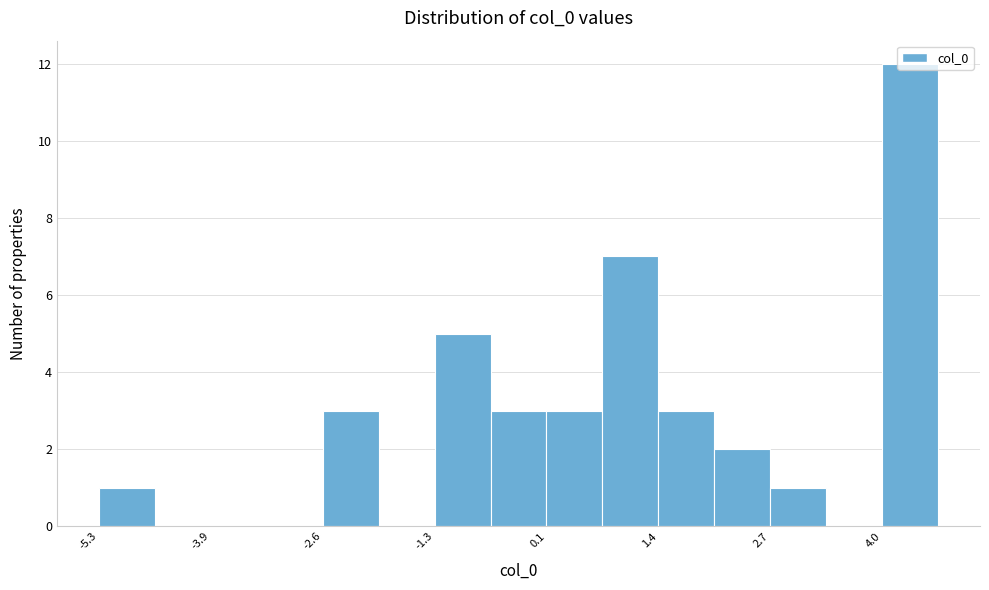

Around what value on the x-axis is the tallest bar? Give the approximate position of its centre, as read against the axis.

4.4